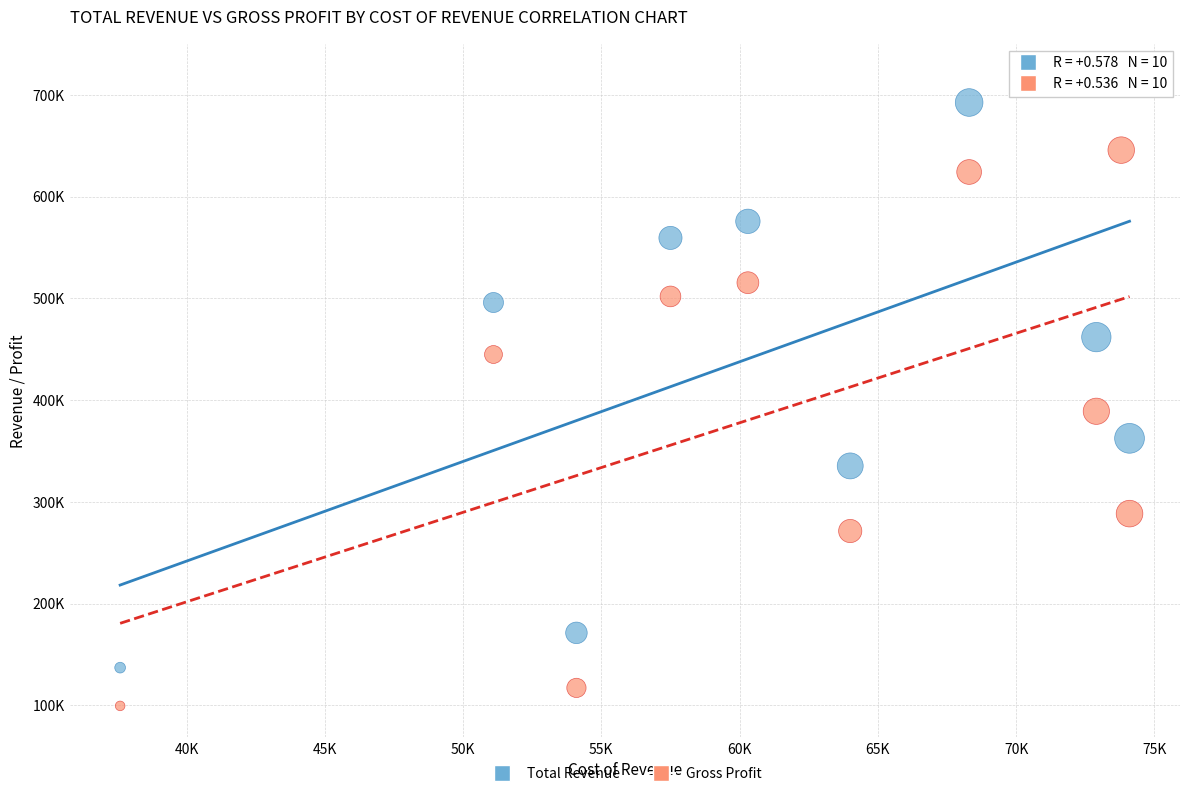

Which series has the largest Y range (max minus min)?

Total Revenue